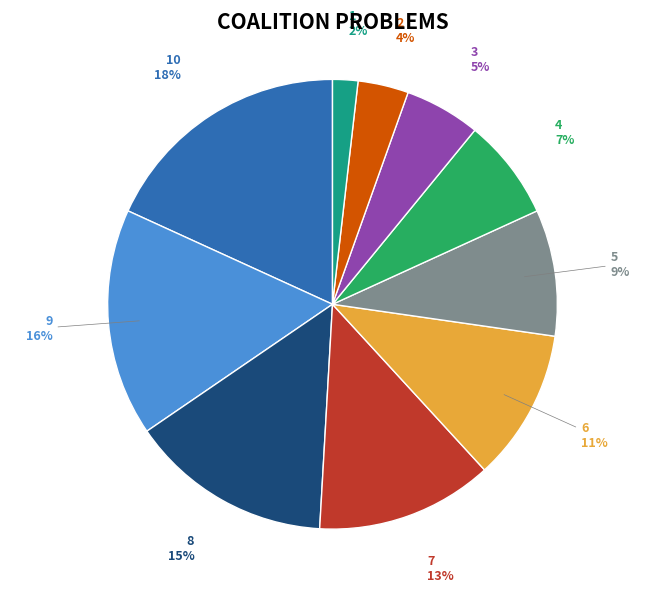

How many segments does this pie chart have?

10